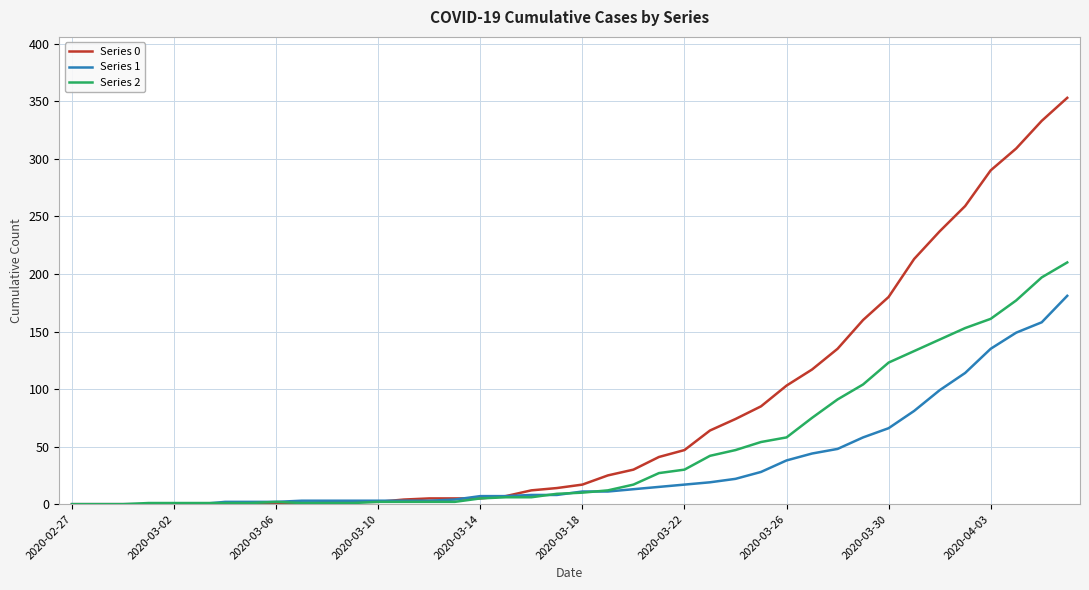

Which series has the widest spread of values?

Series 0